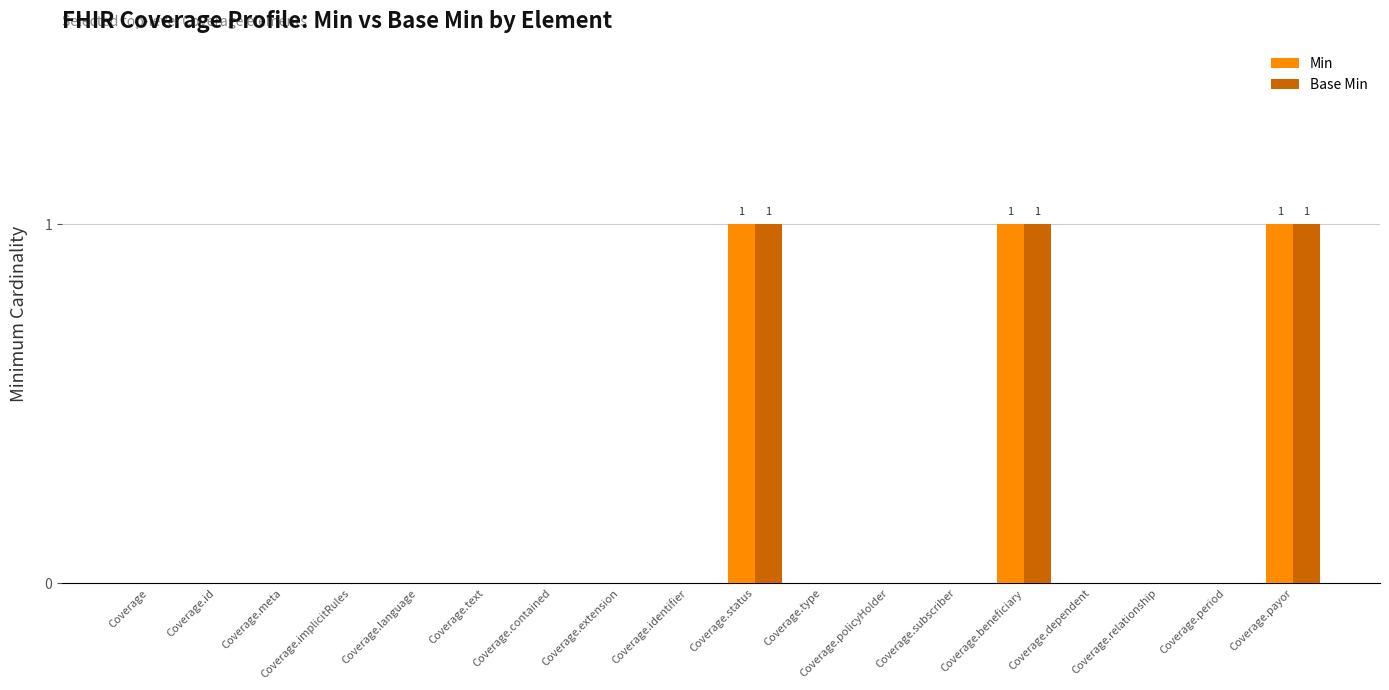

What is the sum of all Min values?

3